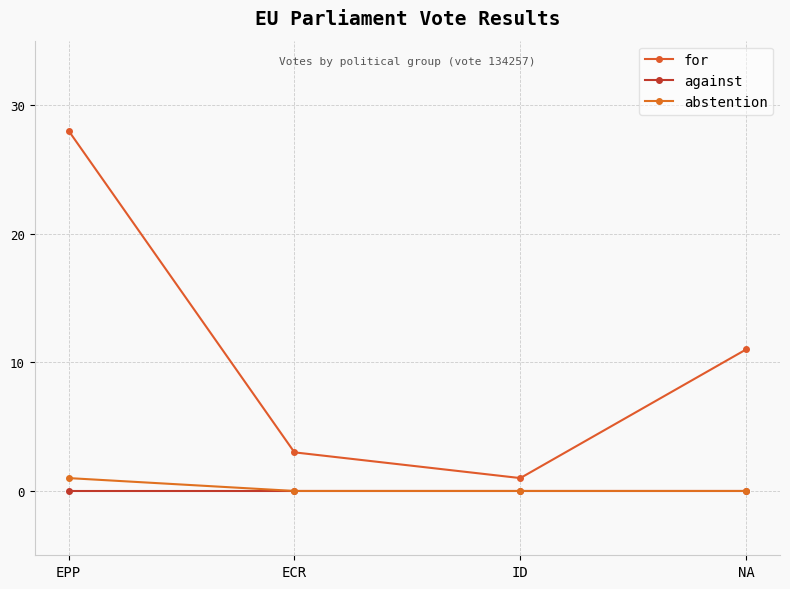

Is it true that for equals 28 at EPP?

True